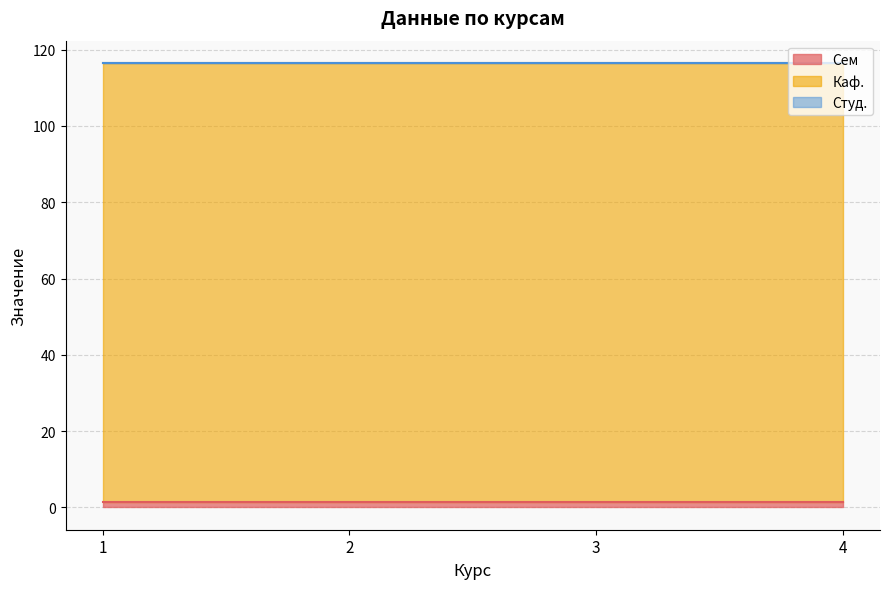

Which series has the largest total across all categories?

Каф.